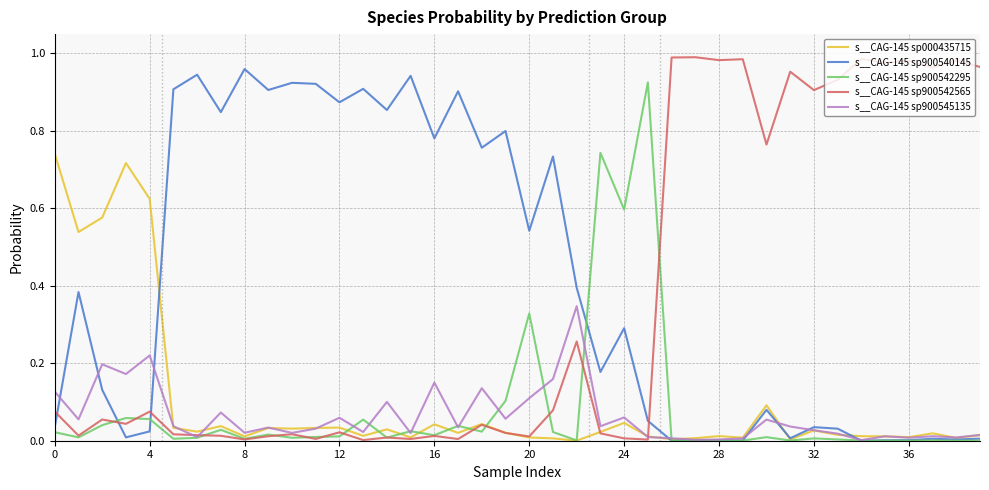

Which series has the largest total across all categories?

s__CAG-145 sp900540145